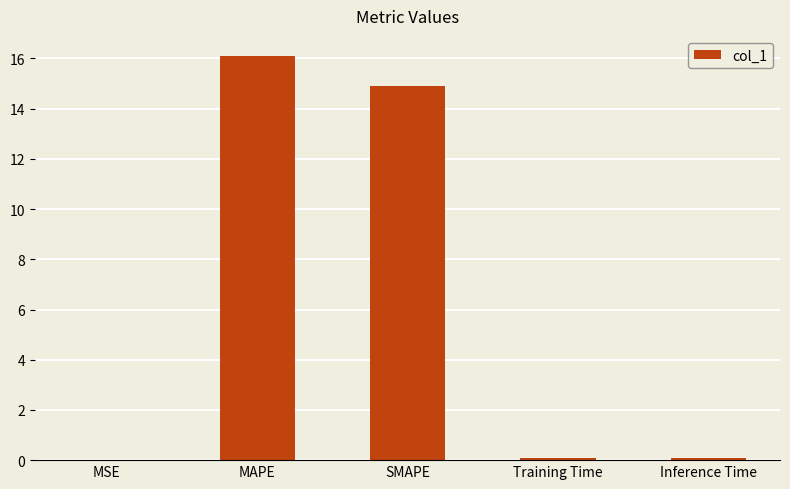

What is the sum of all values?

31.2